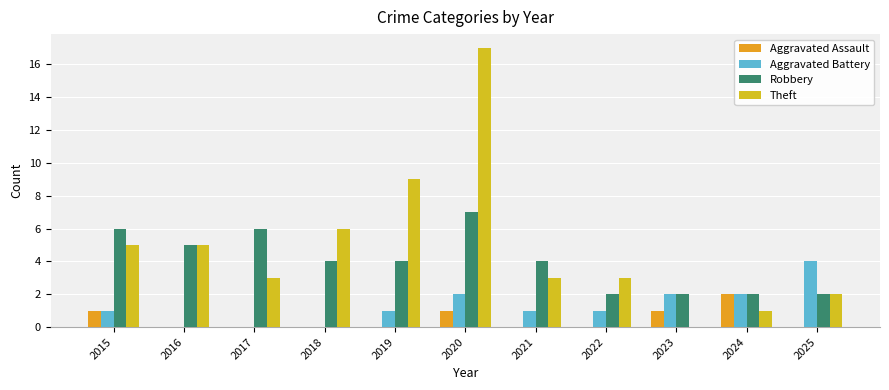

Rank the series by their maximum value, from highest to lowest.

Theft, Robbery, Aggravated Battery, Aggravated Assault